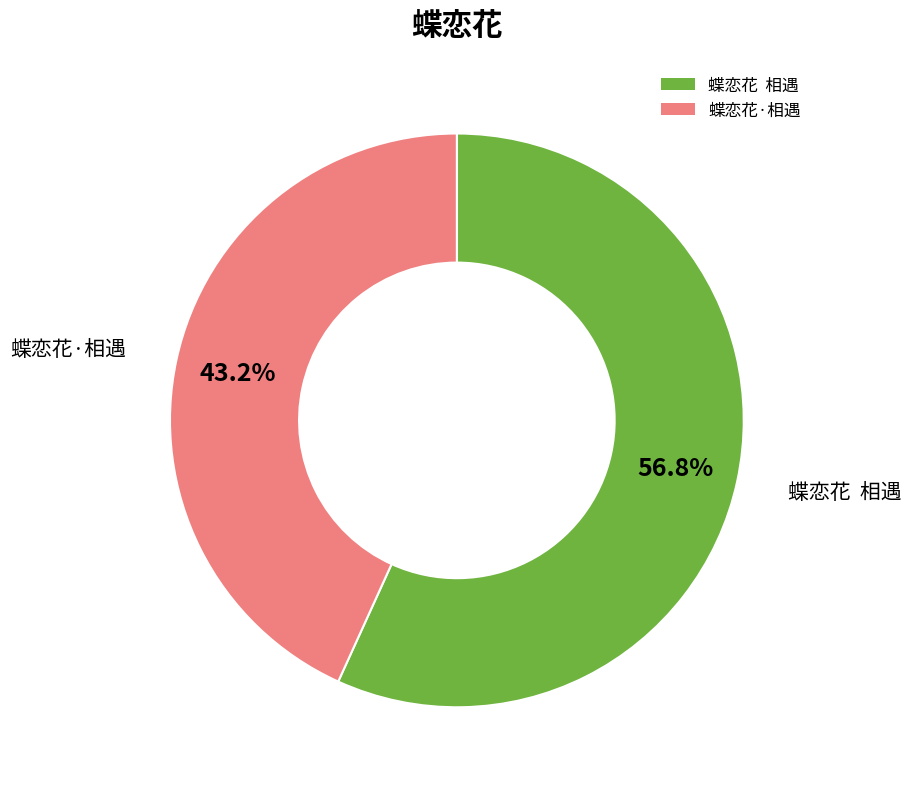

What is the total percentage of 蝶恋花 相遇 and 蝶恋花·相遇?

100.0%